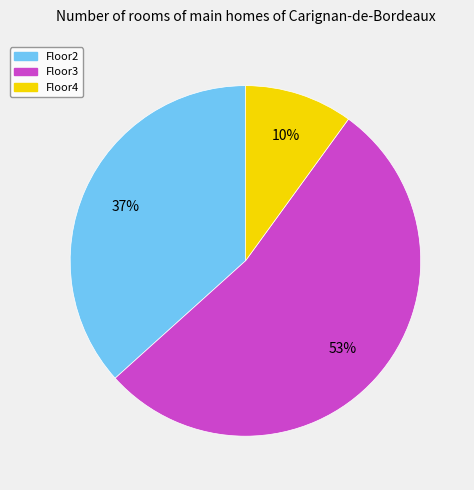

True or false: Floor3 accounts for 53% of the total.

True